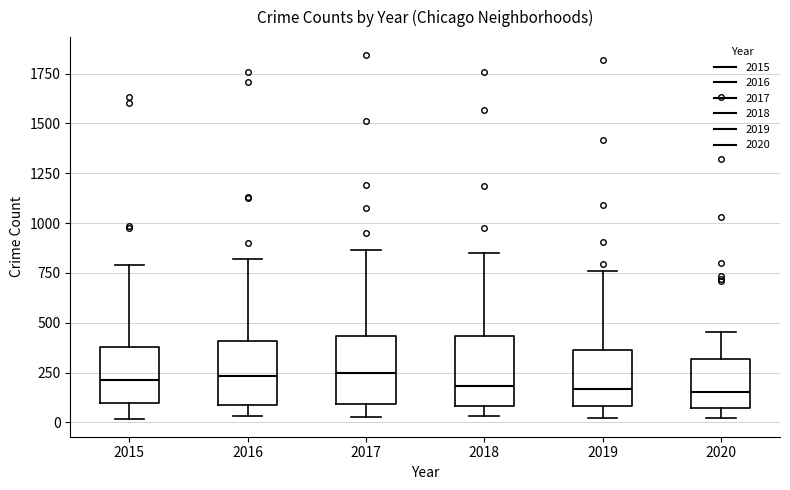

Reading left to right, read every box against the y-axis: the position of its median line, the range the box covers, and the ends of its whiskers. The values are not printed on the chart, so give them approximately, as read against the axis.

2015: median 200, box 100 to 400, whiskers 0 to 800
2016: median 250, box 100 to 400, whiskers 50 to 800
2017: median 250, box 100 to 450, whiskers 50 to 850
2018: median 200, box 100 to 450, whiskers 50 to 850
2019: median 150, box 100 to 350, whiskers 0 to 750
2020: median 150, box 50 to 300, whiskers 0 to 450